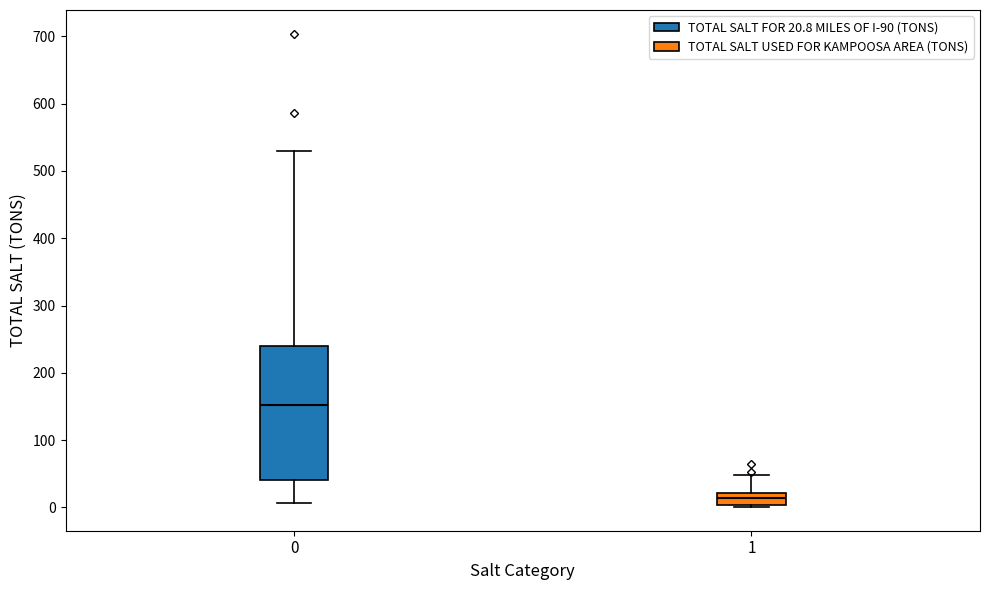

Which box's median line is the lowest?

1